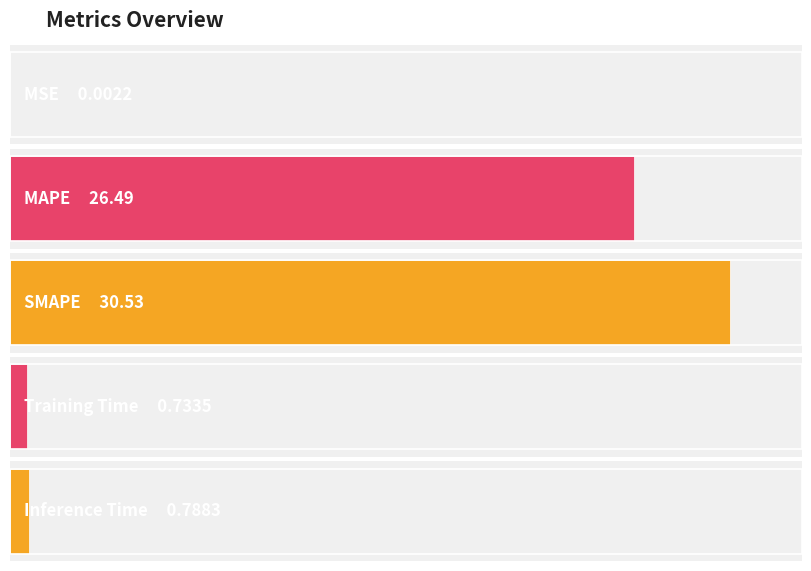

Which has a higher value, MSE or Training Time?

Training Time